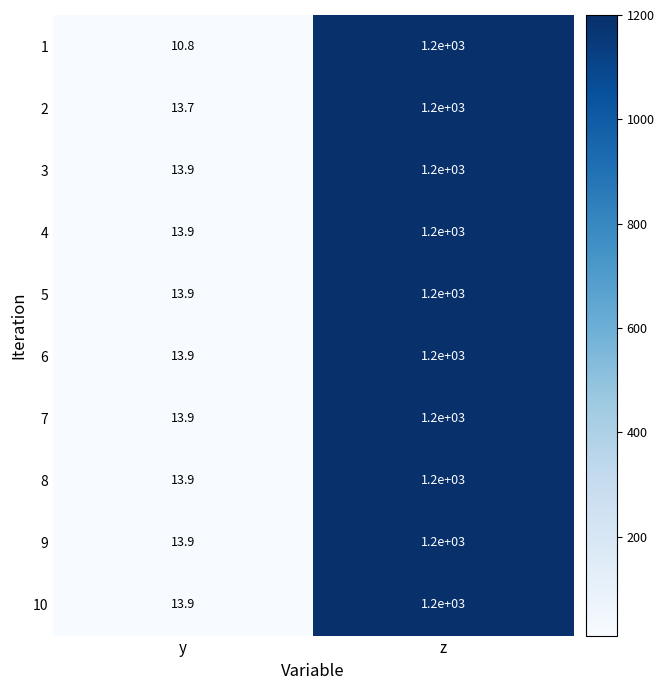

At which category is the sum across all series the highest?

z